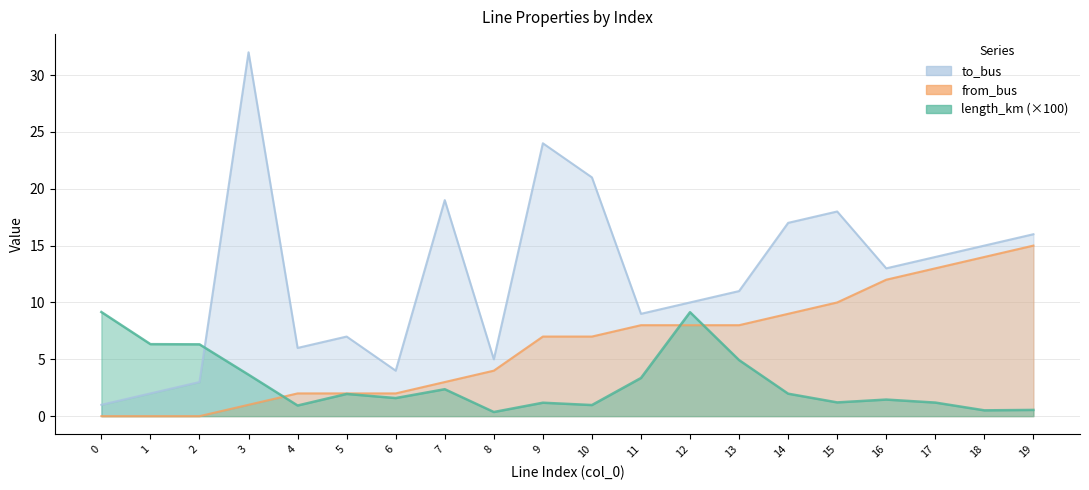

Is the value of from_bus at 19 greater than the value of length_km at 9?

Yes